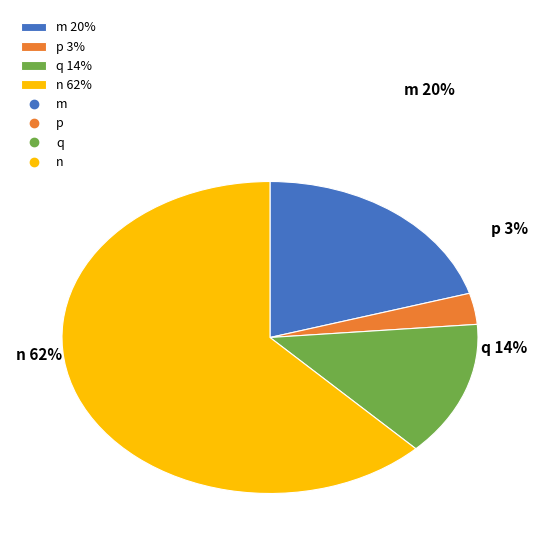

Is the sum of m and p greater than half?

No